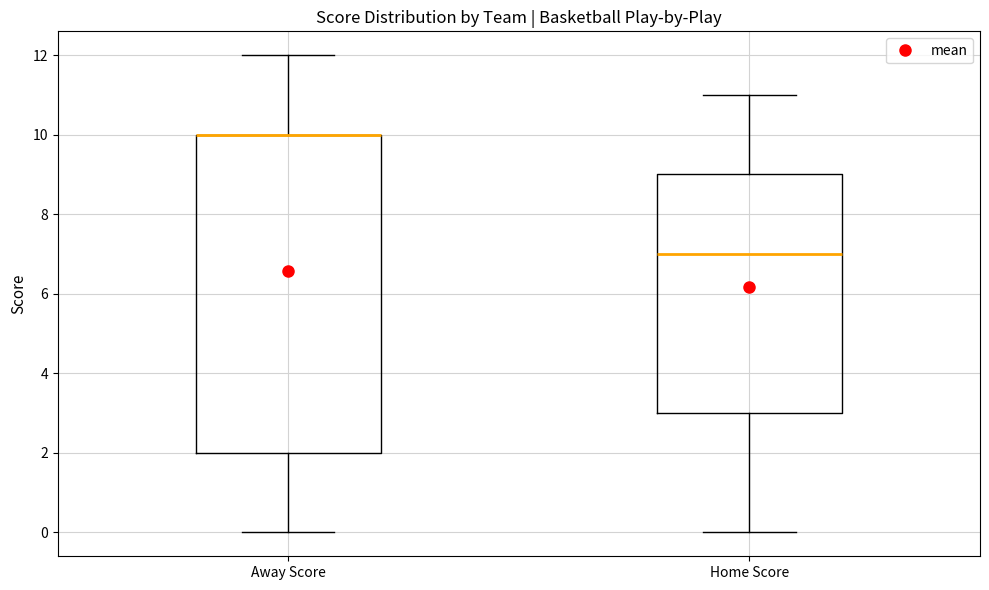

Reading left to right, read every box against the y-axis: the position of its median line, the range the box covers, and the ends of its whiskers. The values are not printed on the chart, so give them approximately, as read against the axis.

Away Score: median 10 (drawn on the box's upper edge), box 2 to 10, whiskers 0 to 12
Home Score: median 7, box 3 to 9, whiskers 0 to 11